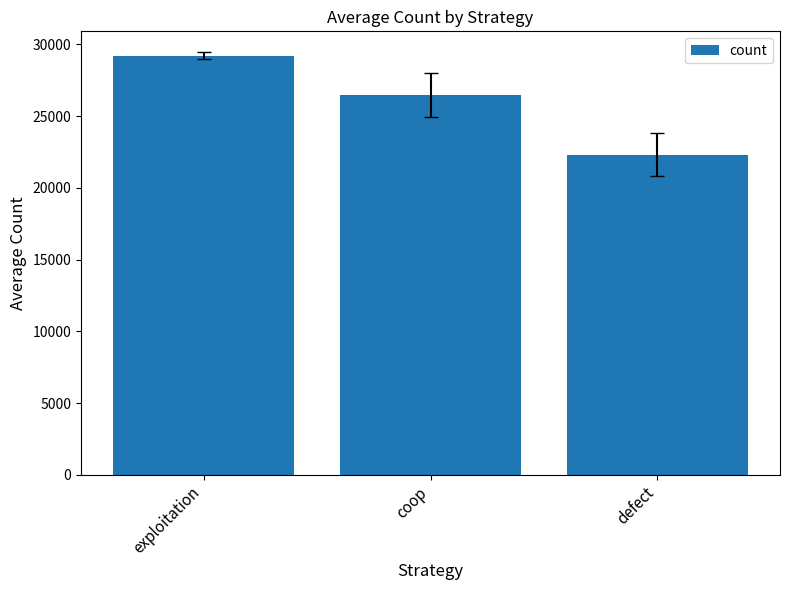

What value does the data have at coop?

26462.3